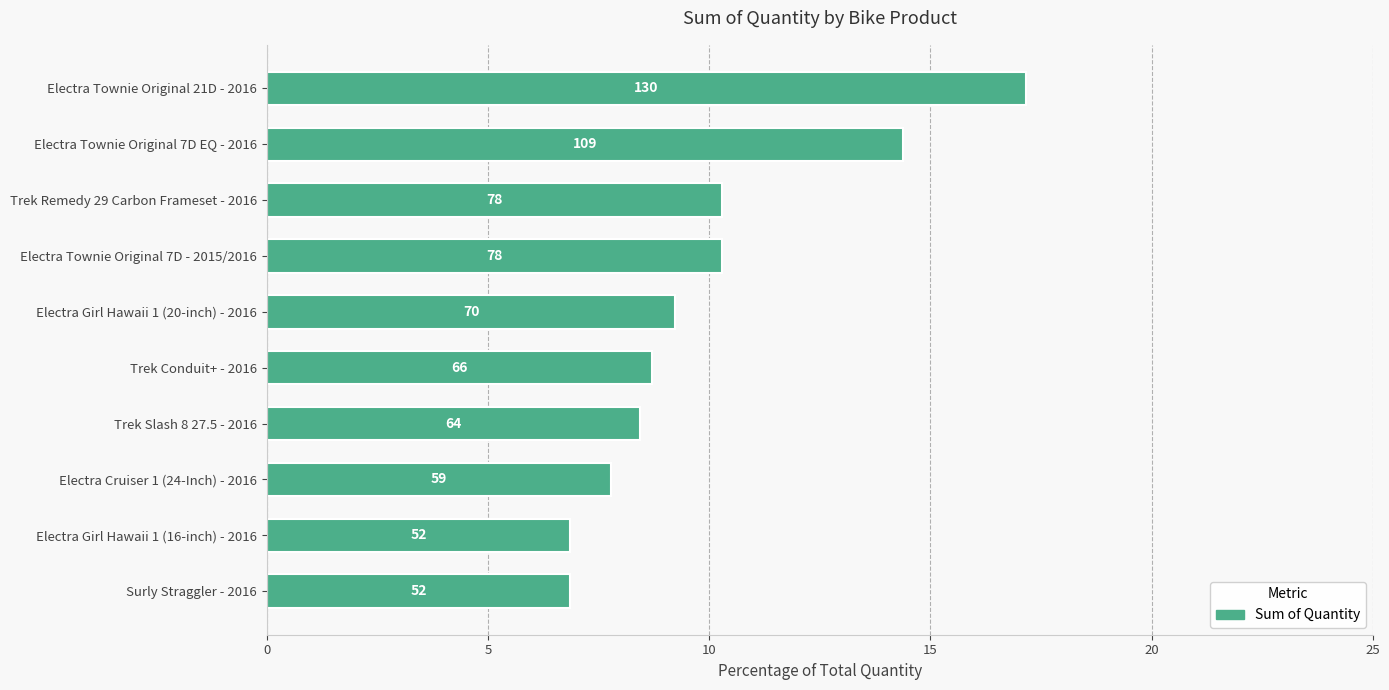

Are the bars horizontal?

Yes